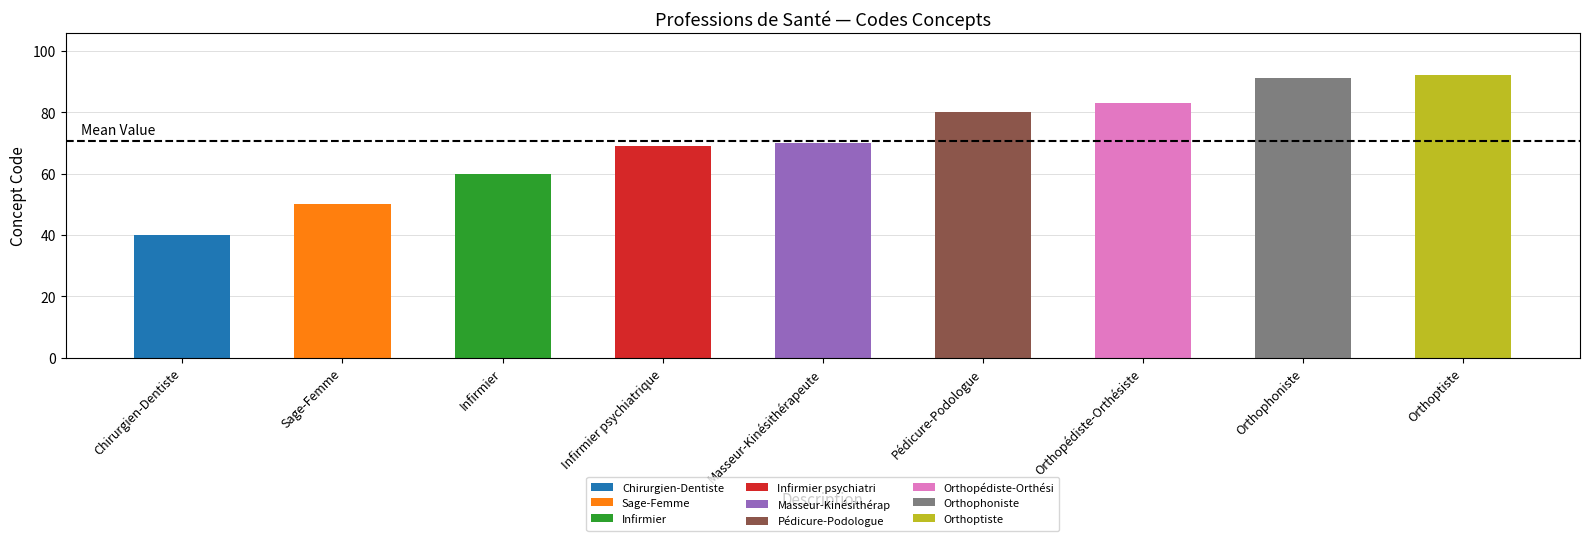

The value at Orthoptiste is 131. True or false?

False